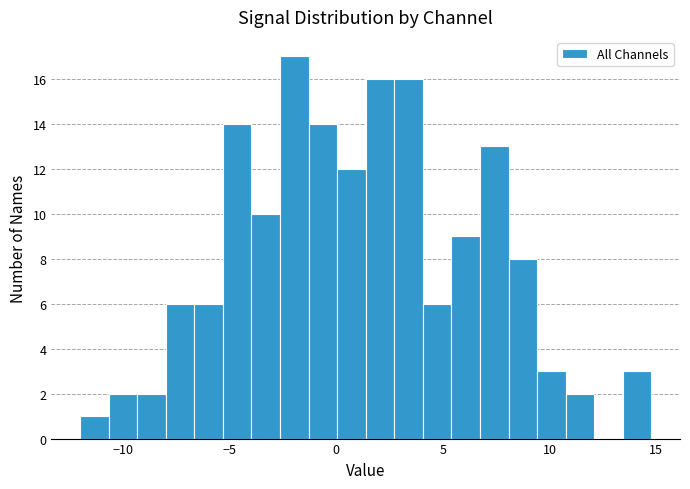

Around what value on the x-axis is the tallest bar? Give the approximate position of its centre, as read against the axis.

-2.0